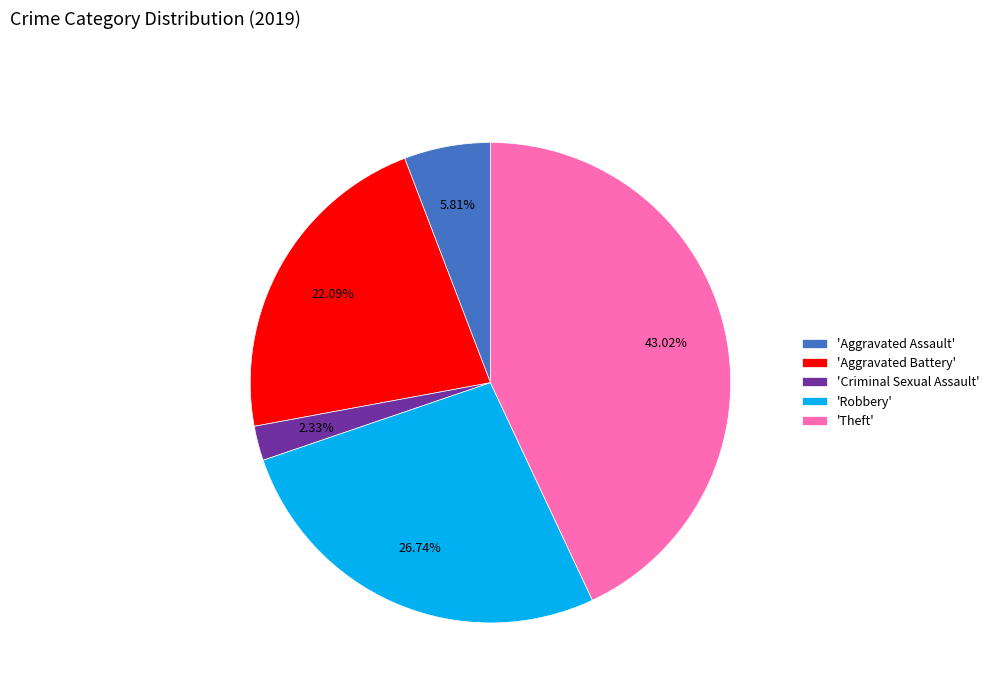

What is the ratio of the value at 'Theft' to the value at 'Robbery'?

1.6